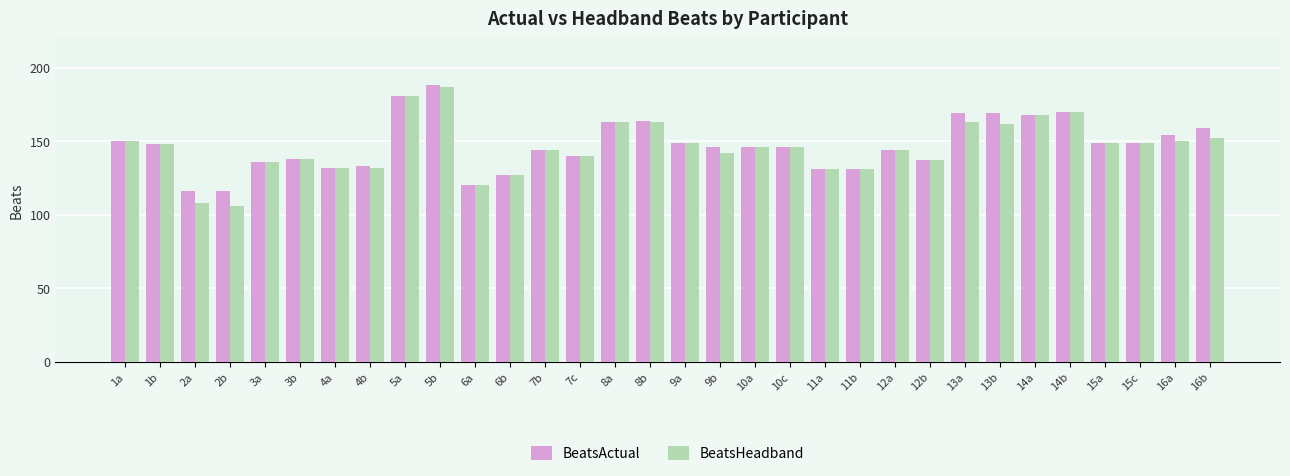

Which series has the largest range (max minus min)?

BeatsHeadband